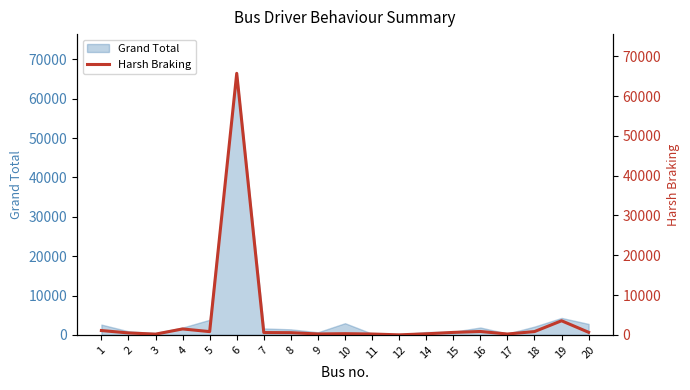

How many points are lower than both their immediate neighbors (excluding endpoints)?

5